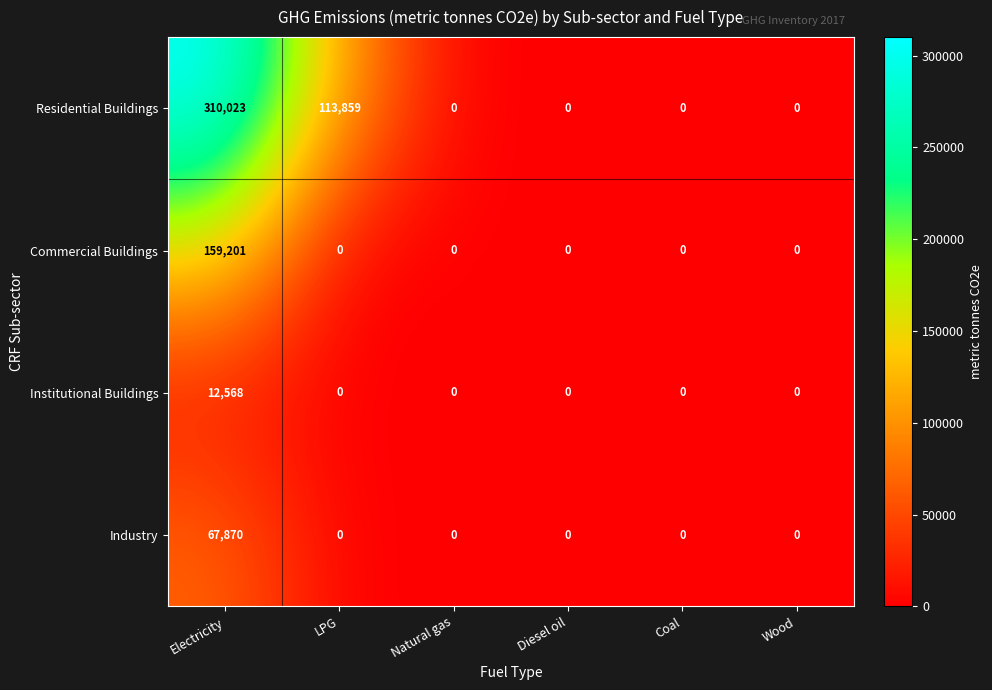

At which category is the sum across all series the highest?

Electricity